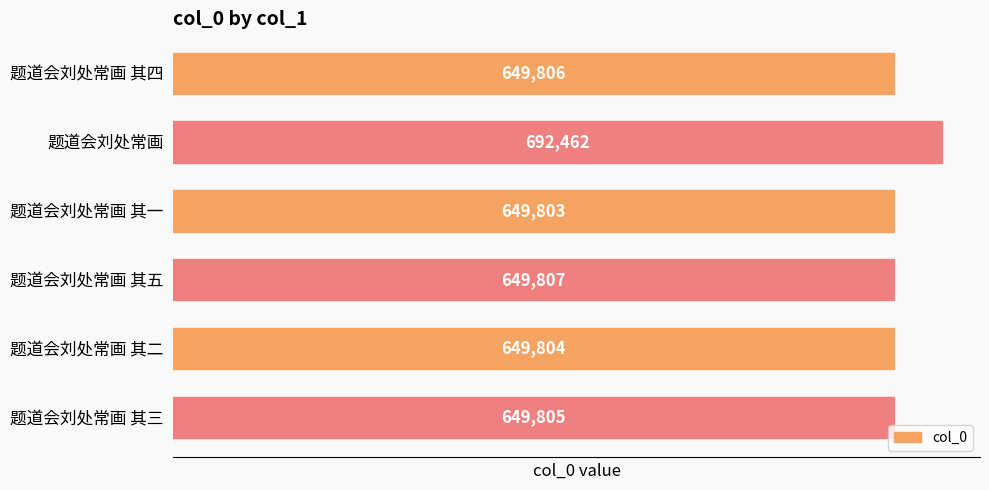

Between 题道会刘处常画 其四 and 题道会刘处常画, which is larger?

题道会刘处常画